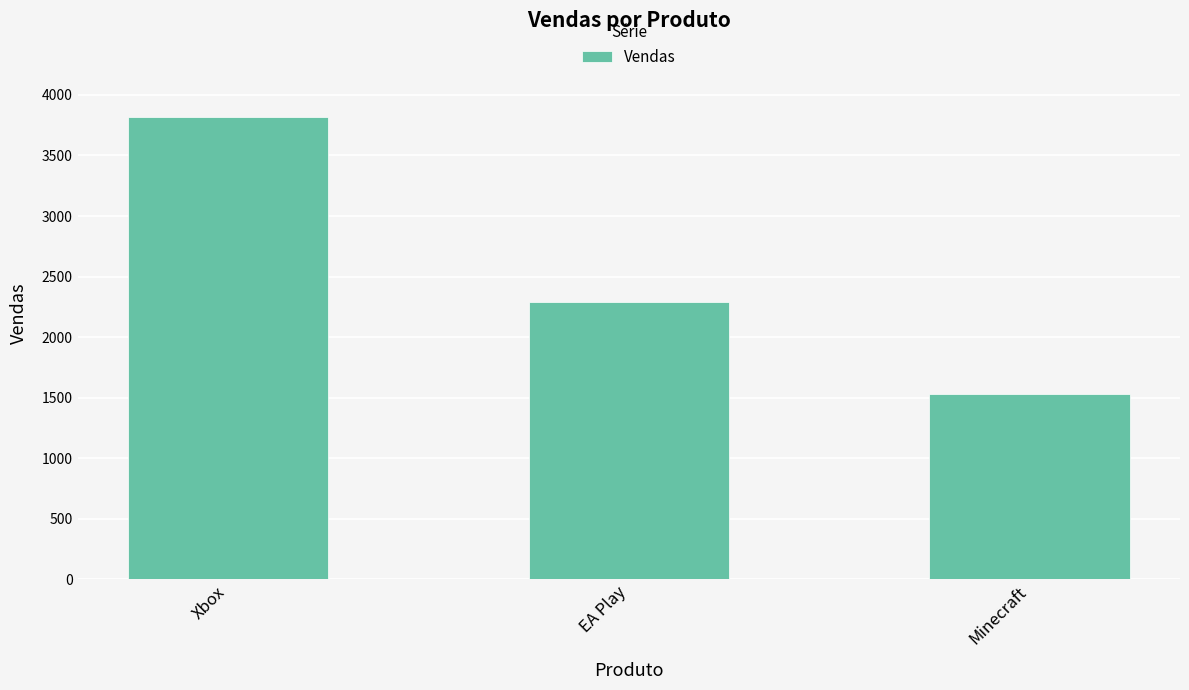

What position from the right is Minecraft?

1